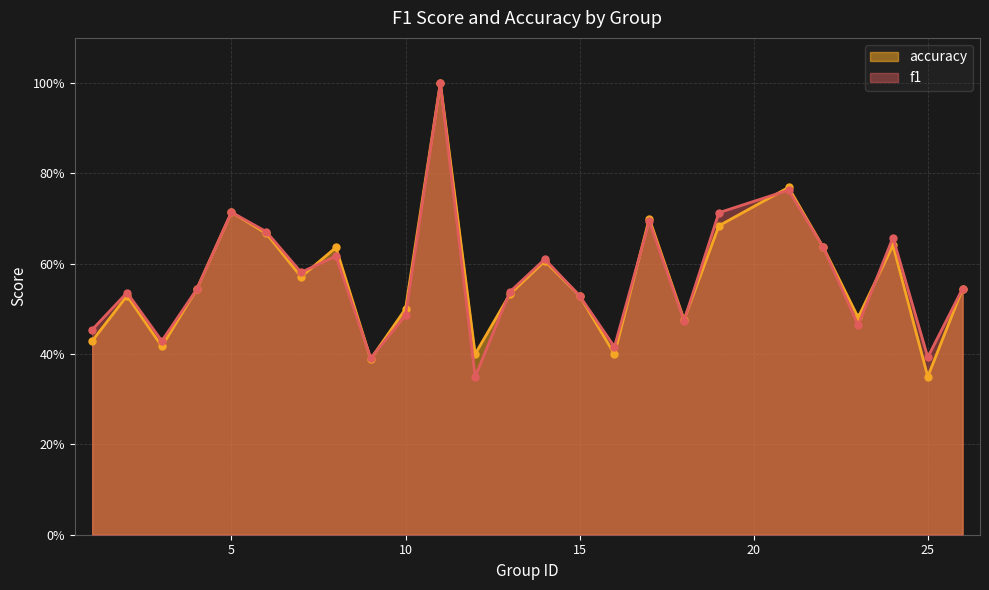

What is the greatest value displayed?

1.0